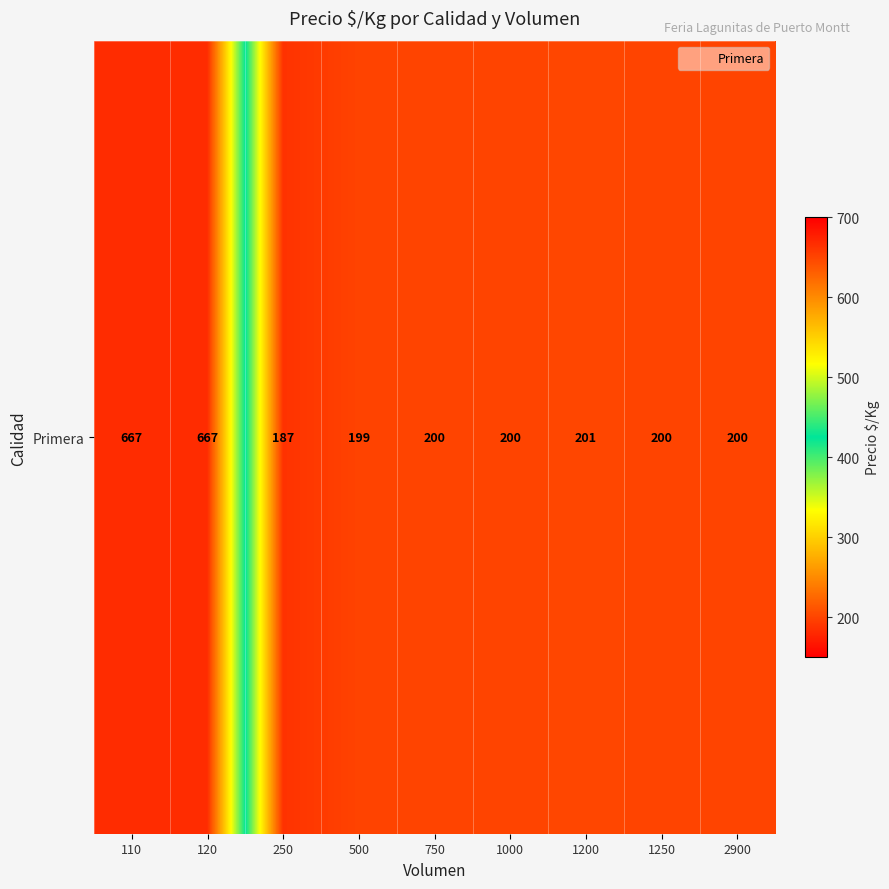

What is the average value?

302